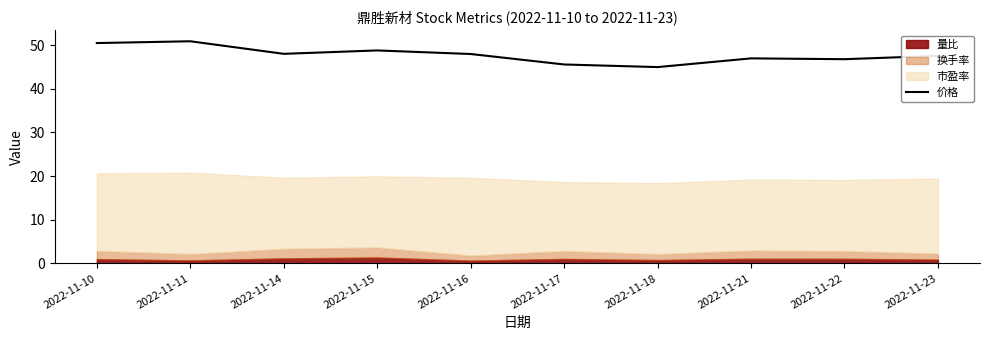

How many lines are shown in the chart?

1